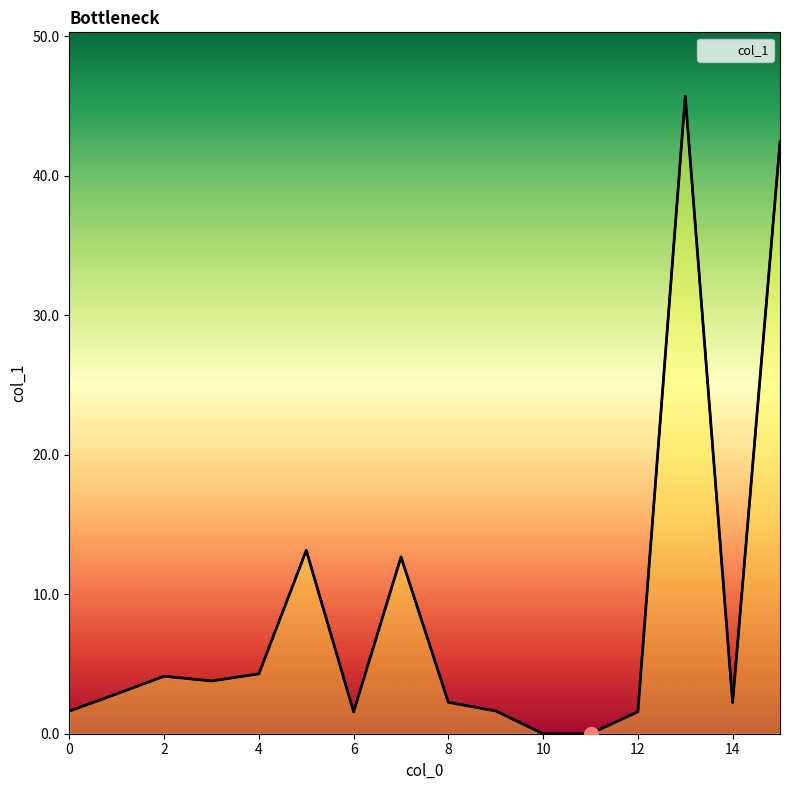

What is the ratio of the value at 5 to the value at 14?

5.9